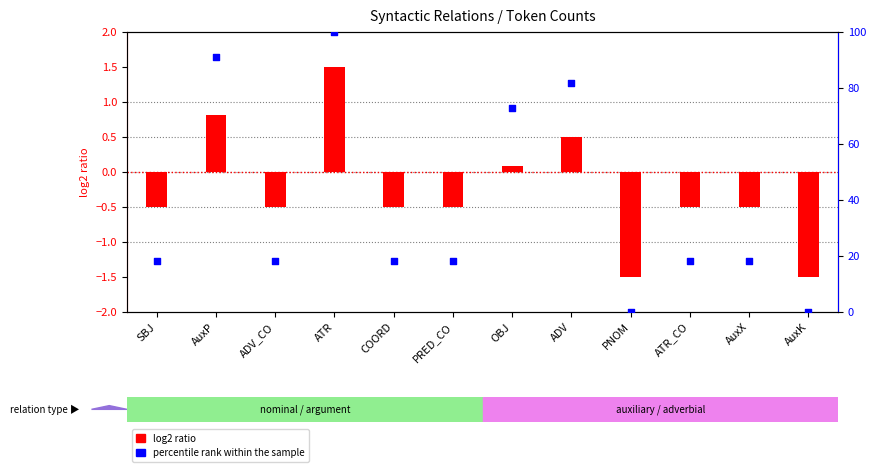

Which series has the largest total across all categories?

percentile rank within the sample